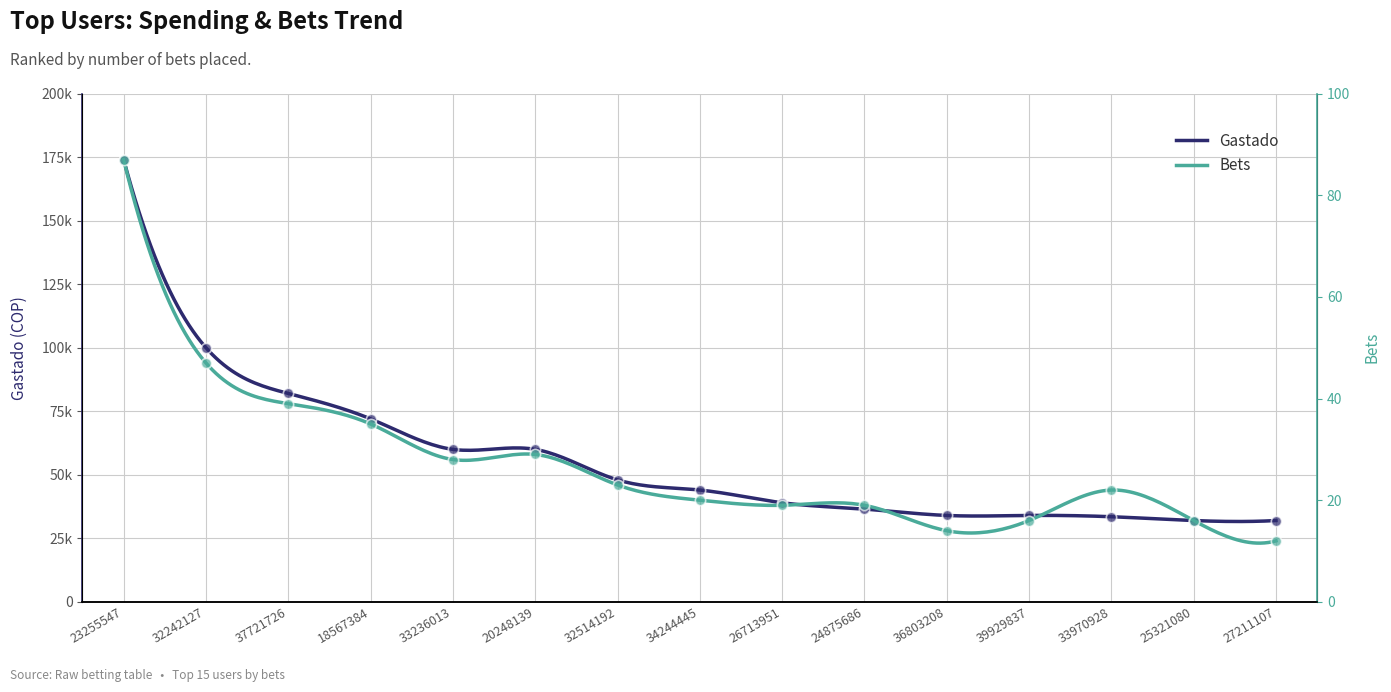

At how many categories does at least one series exceed 82955?

2